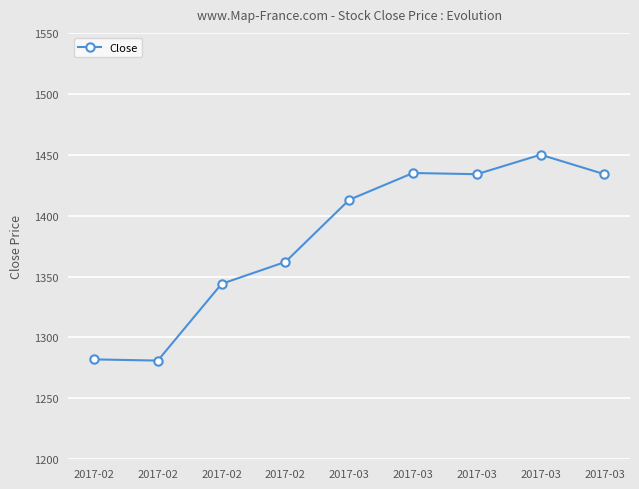

Which category has the highest value across all series?

2017-03